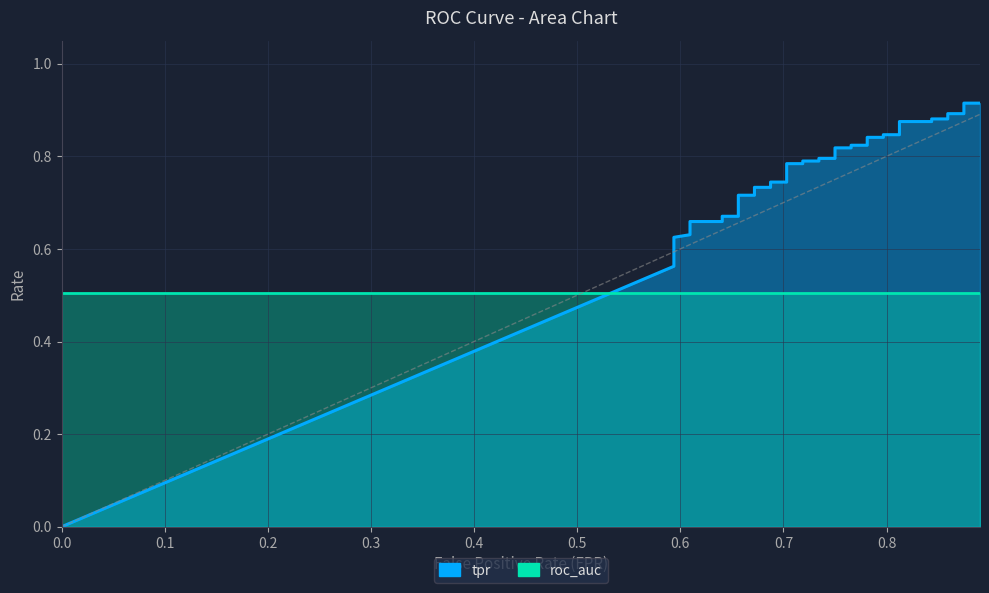

After their last crossing, which series has the higher values: tpr or roc_auc?

tpr